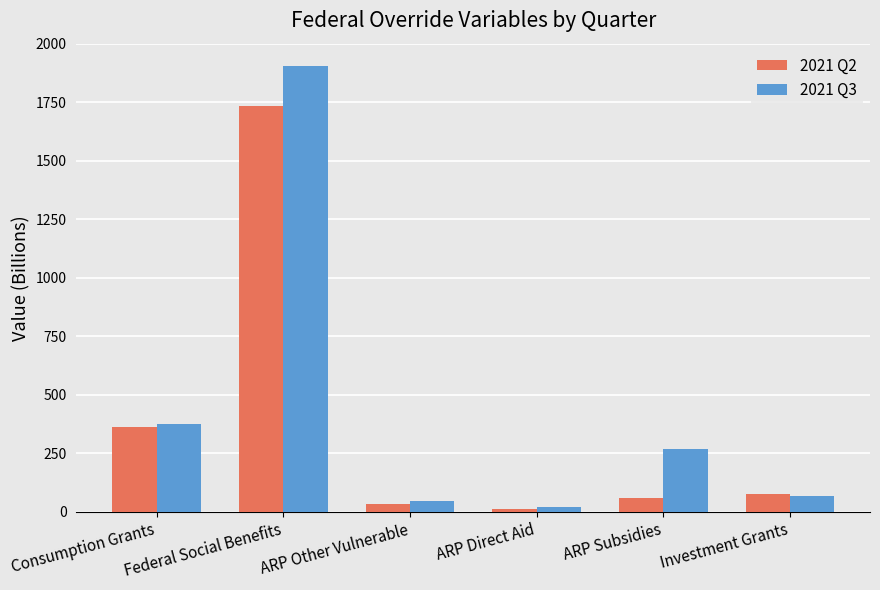

What is the greatest value displayed?

1906.0